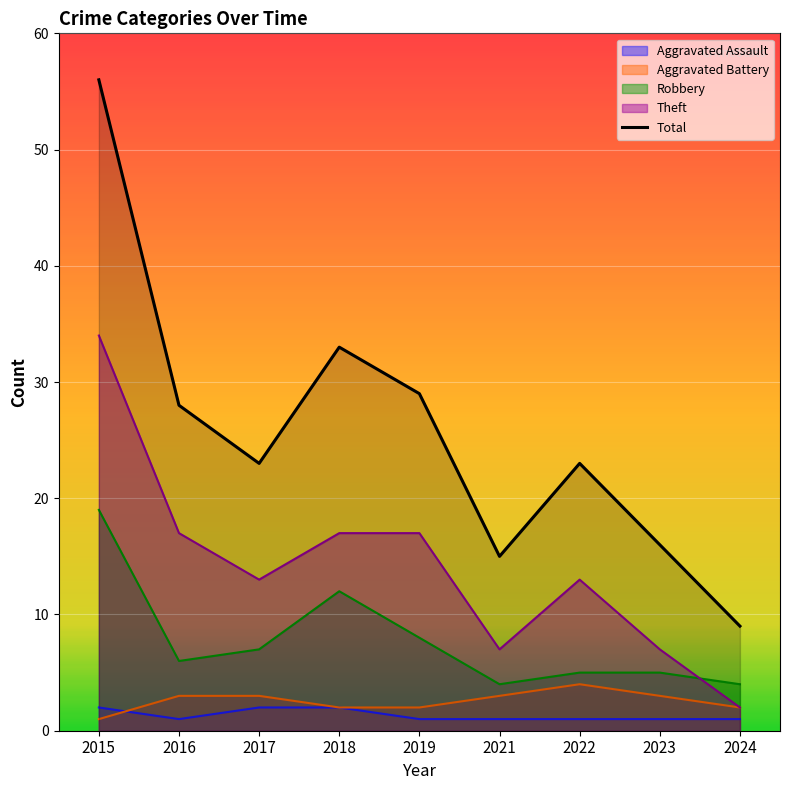

What is the approximate value at 2017, to the nearest 10?

20